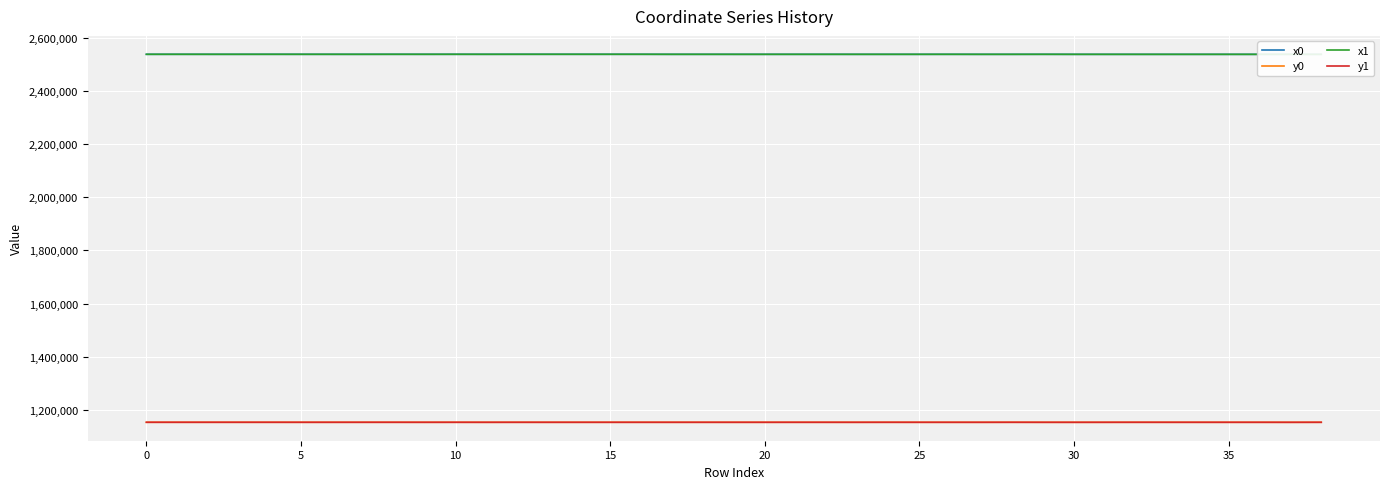

How many interior local peaks does the x1 series have?

12